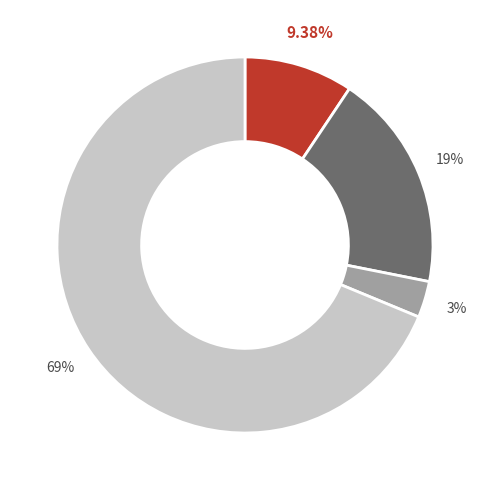

How many segments does this pie chart have?

4